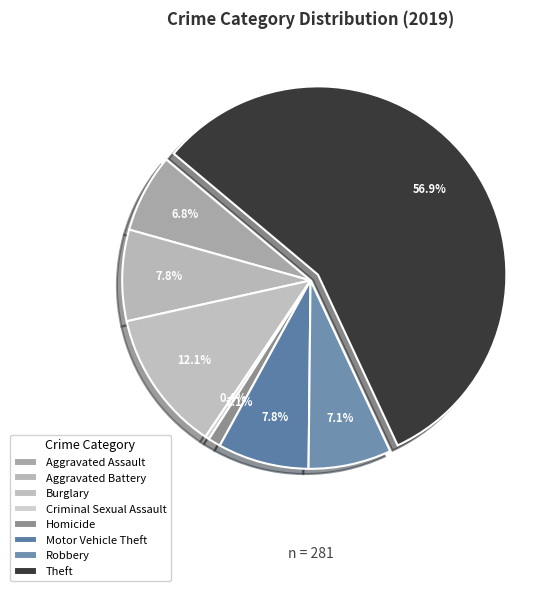

How many segments does this pie chart have?

8